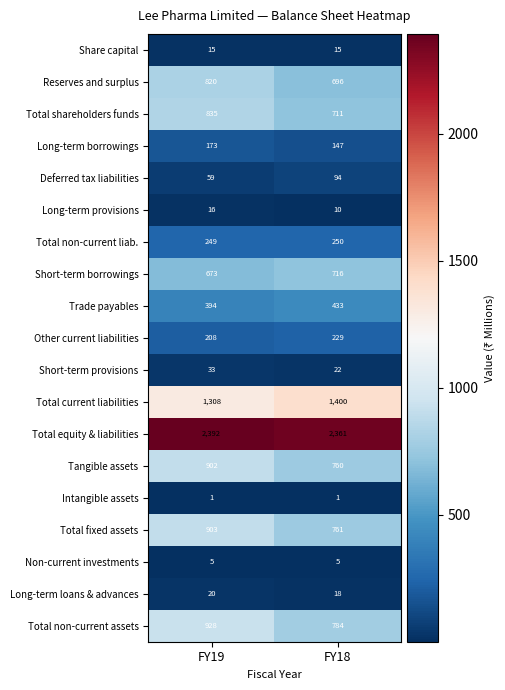

How many distinct data groups are displayed?

19